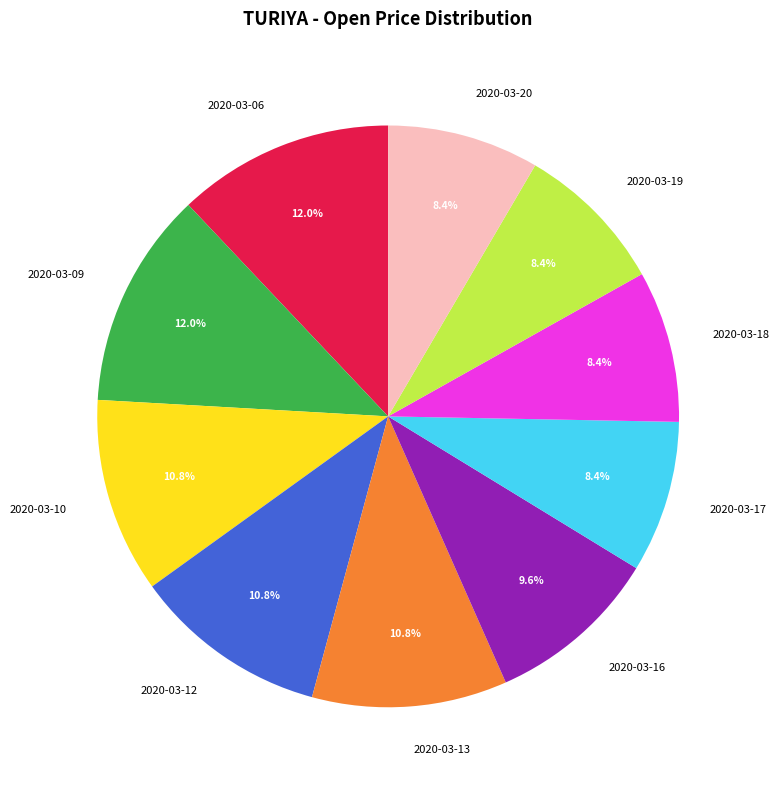

Does 2020-03-18 represent more than half of the total?

No